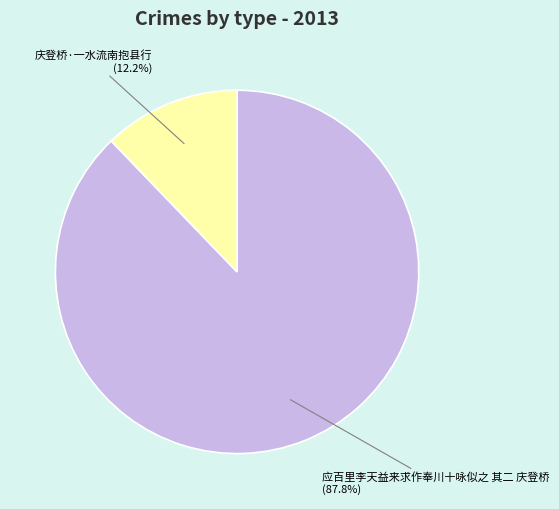

To the nearest percent, what is the combined percentage of 庆登桥·一水流南抱县行 and 应百里李天益来求作奉川十咏似之 其二 庆登桥?

100%